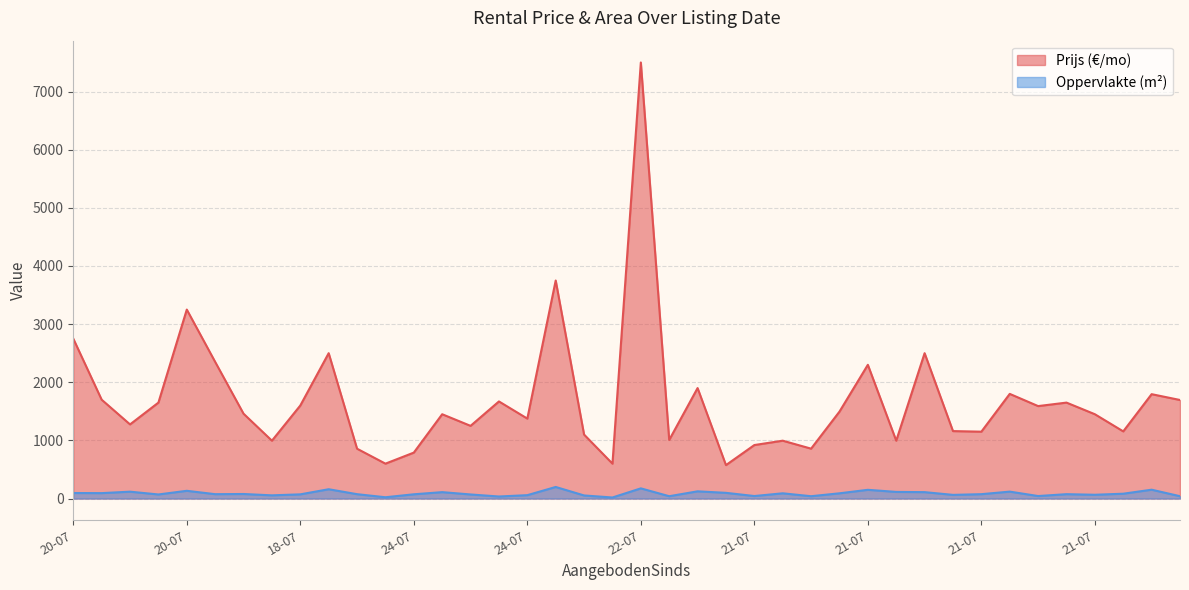

How many lines are shown in the chart?

2